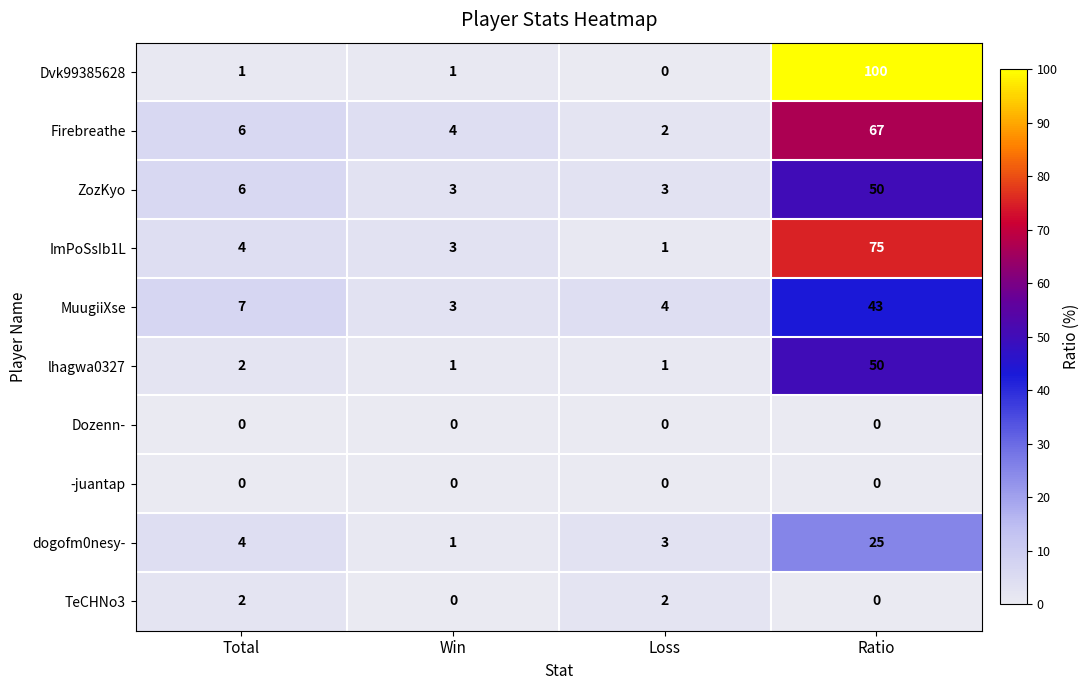

True or false: lhagwa0327 has a value of 2 at Total.

True